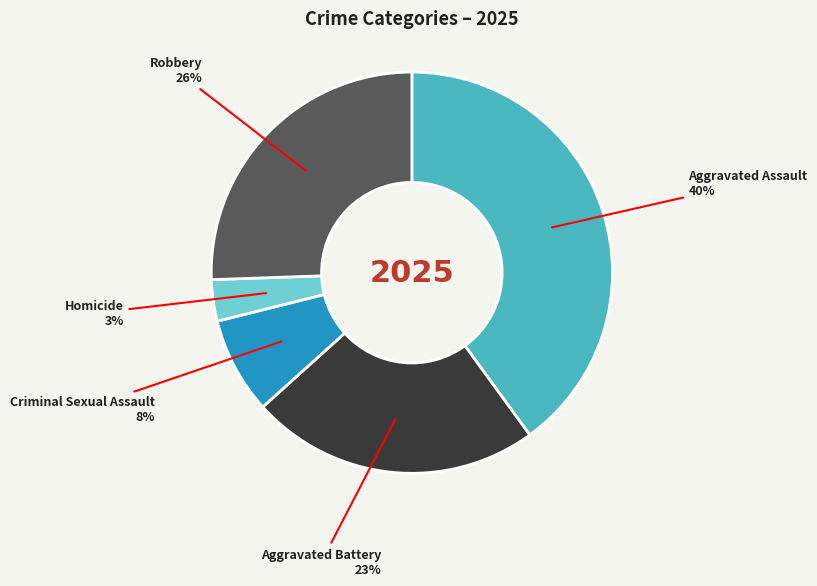

To the nearest percent, what is the difference between the largest and smallest slice percentages?

37%